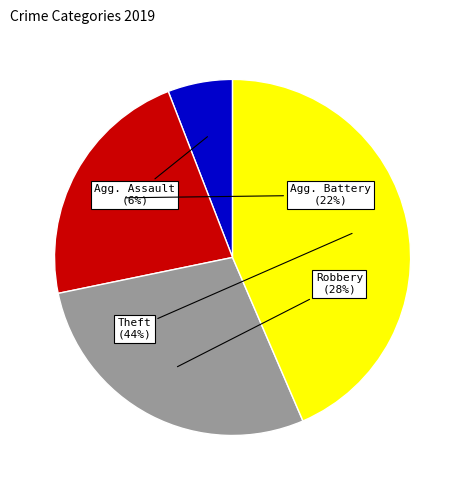

To the nearest percent, what is the average slice percentage?

25%